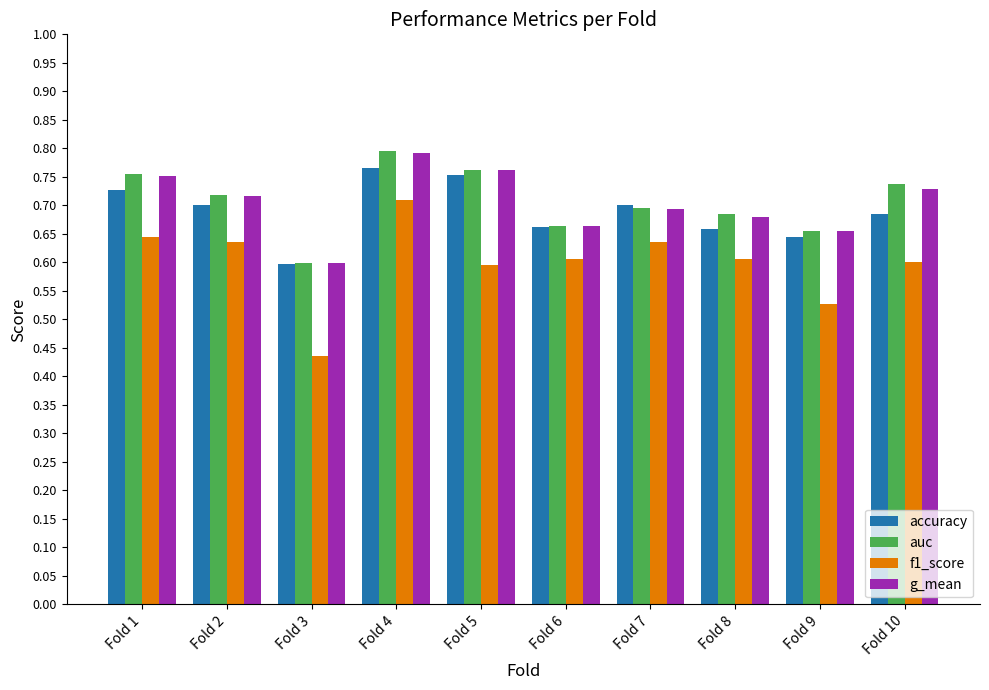

Which series has the widest spread of values?

f1_score